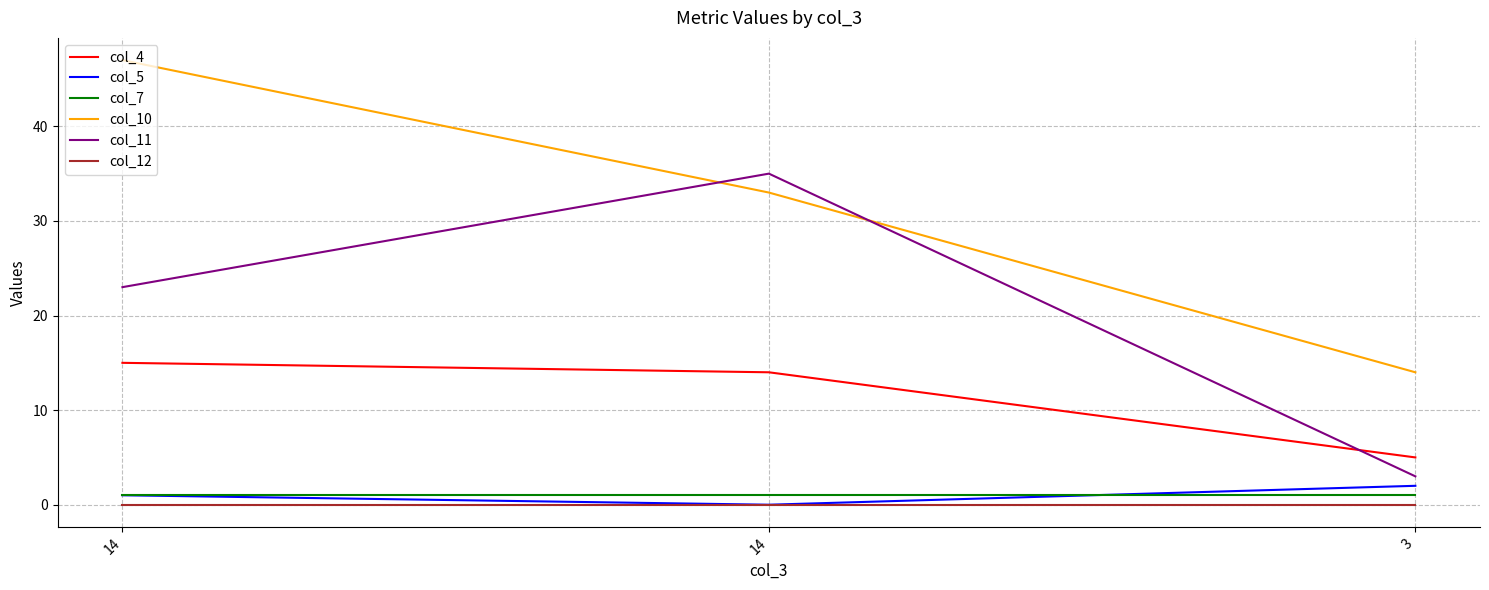

What is the sum of the col_10 values at 3 and 14?

47